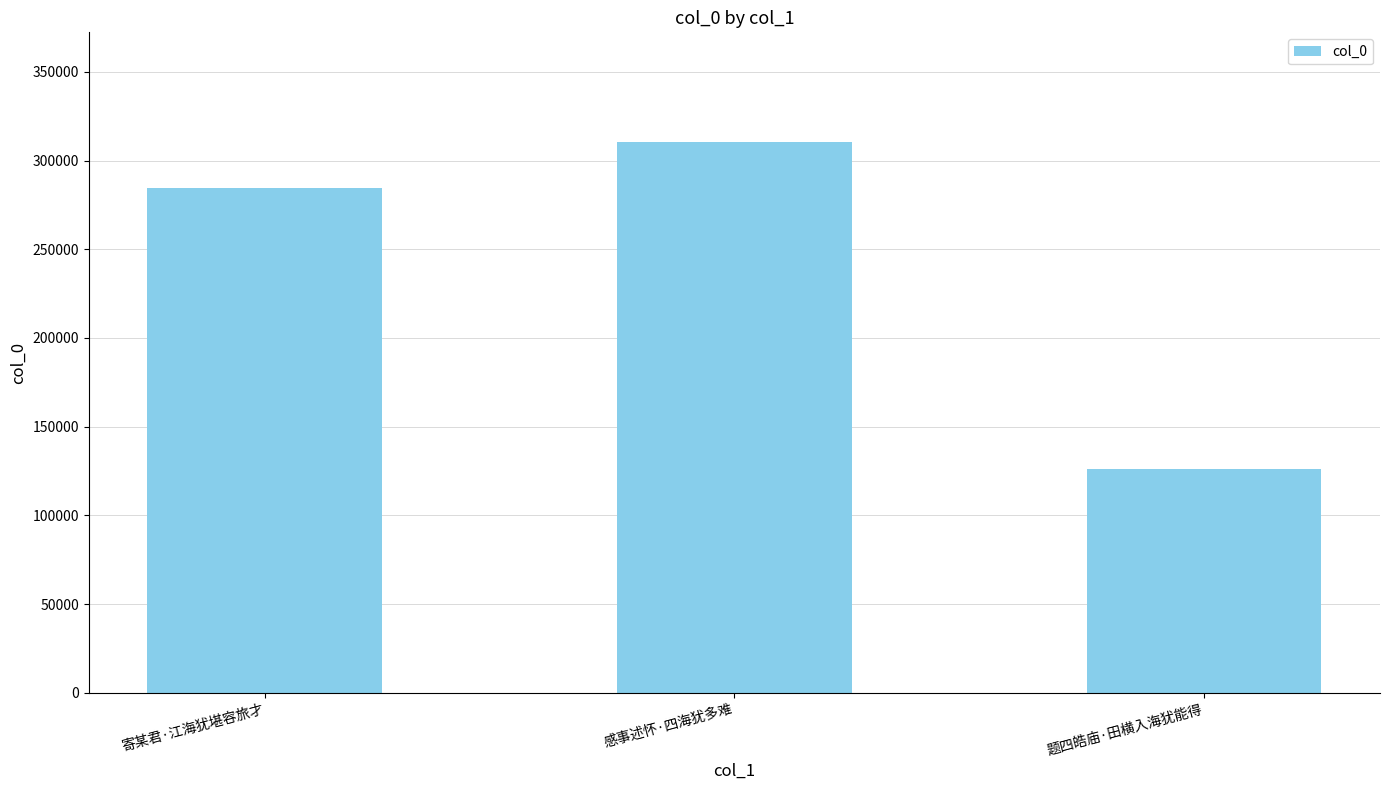

What is the minimum value shown in the chart?

126189